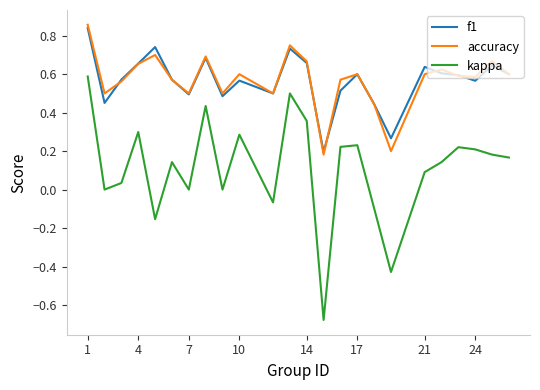

Which series has the largest range (max minus min)?

kappa